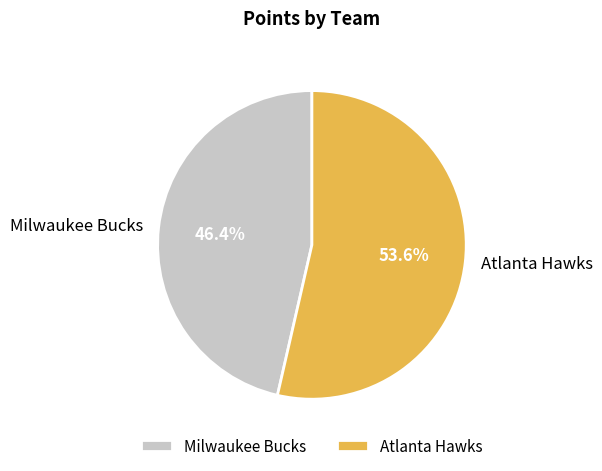

True or false: Atlanta Hawks accounts for 63% of the total.

False